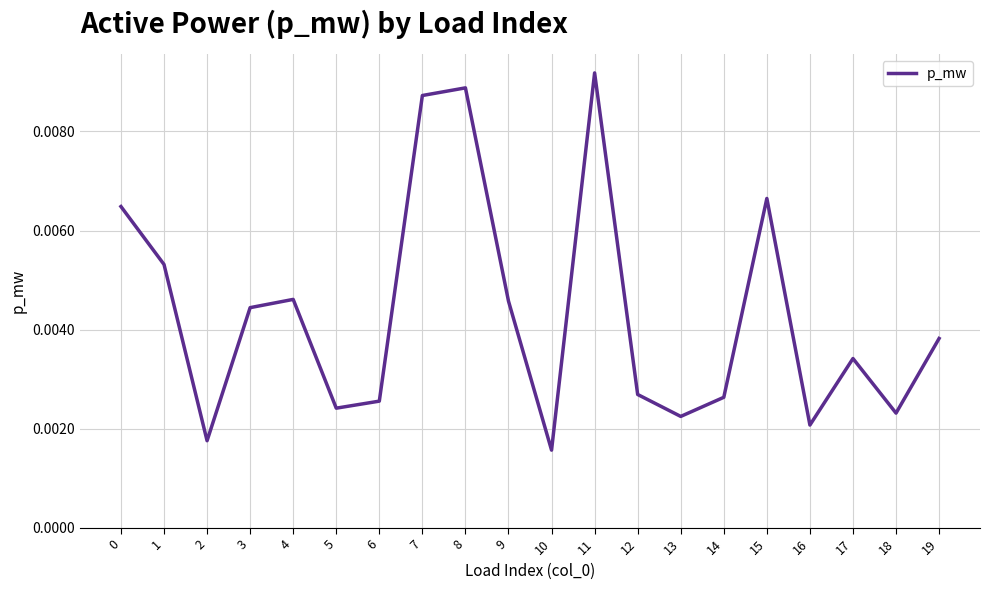

Which category has the highest value across all series?

11